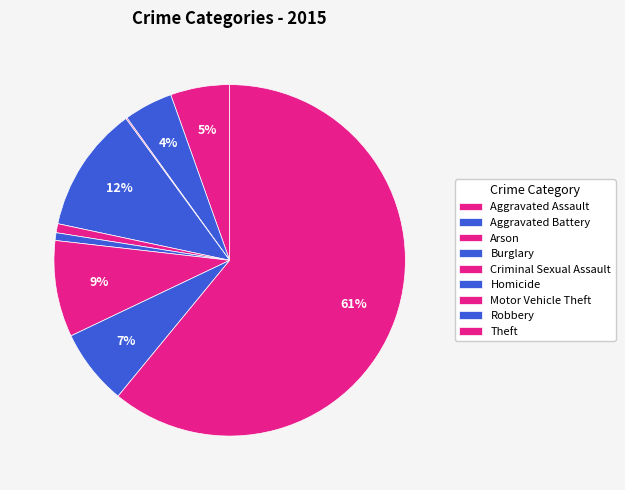

What is the largest slice in the pie chart?

Theft